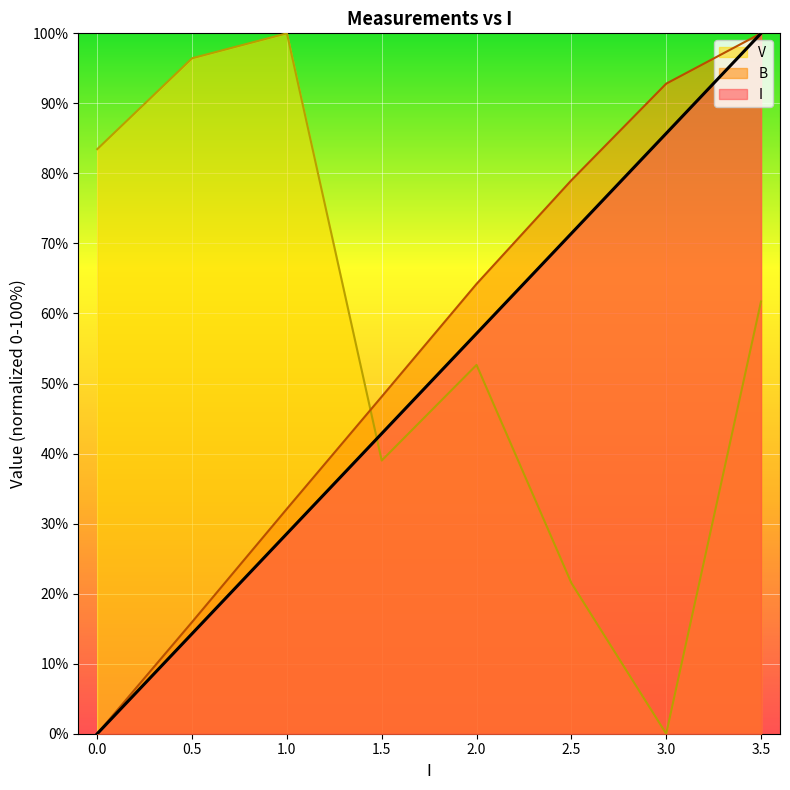

The value of B at 1.0 is 32.1. True or false?

True